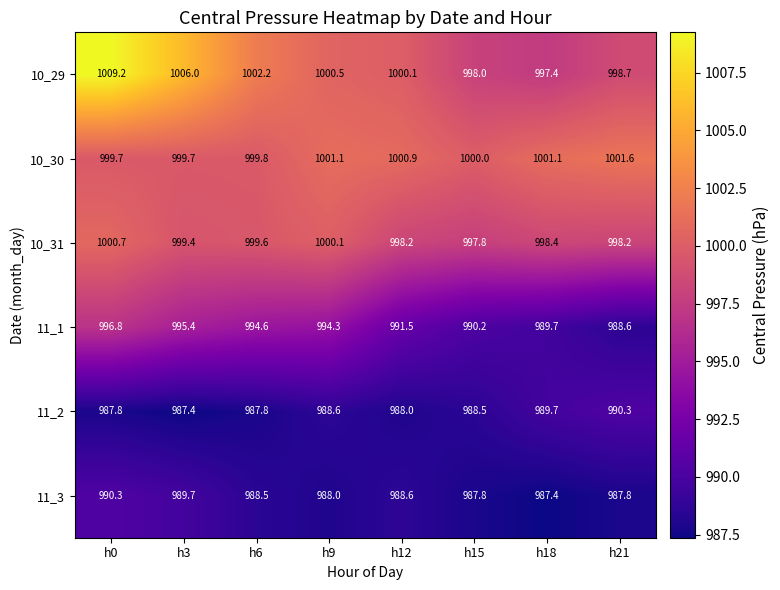

At how many categories does at least one series exceed 987?

8